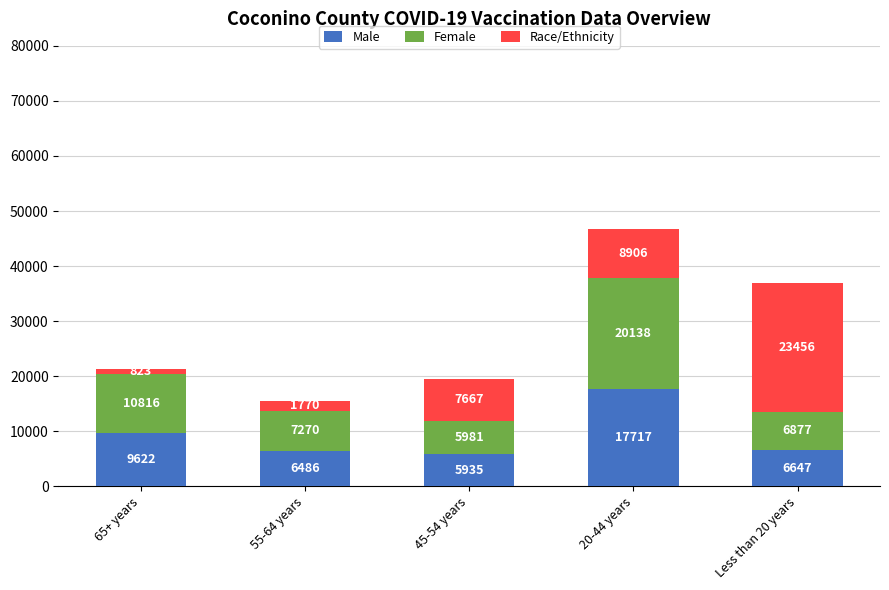

How many bars are there in total?

5